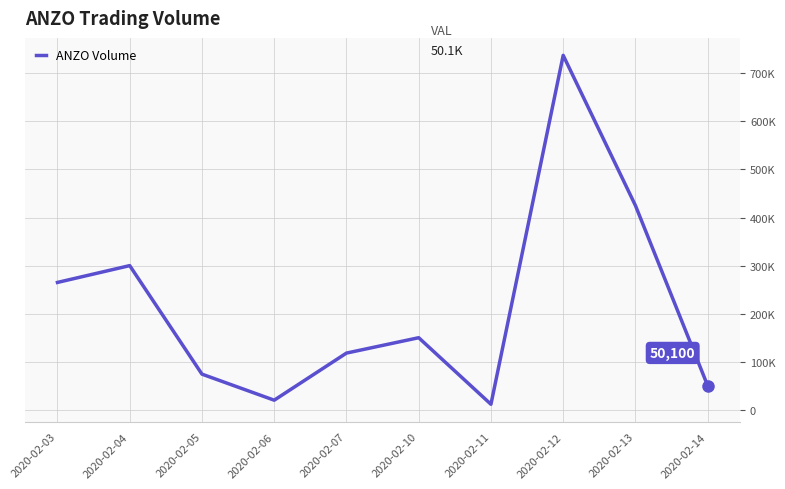

Which label corresponds to the smallest value in the chart?

2020-02-11